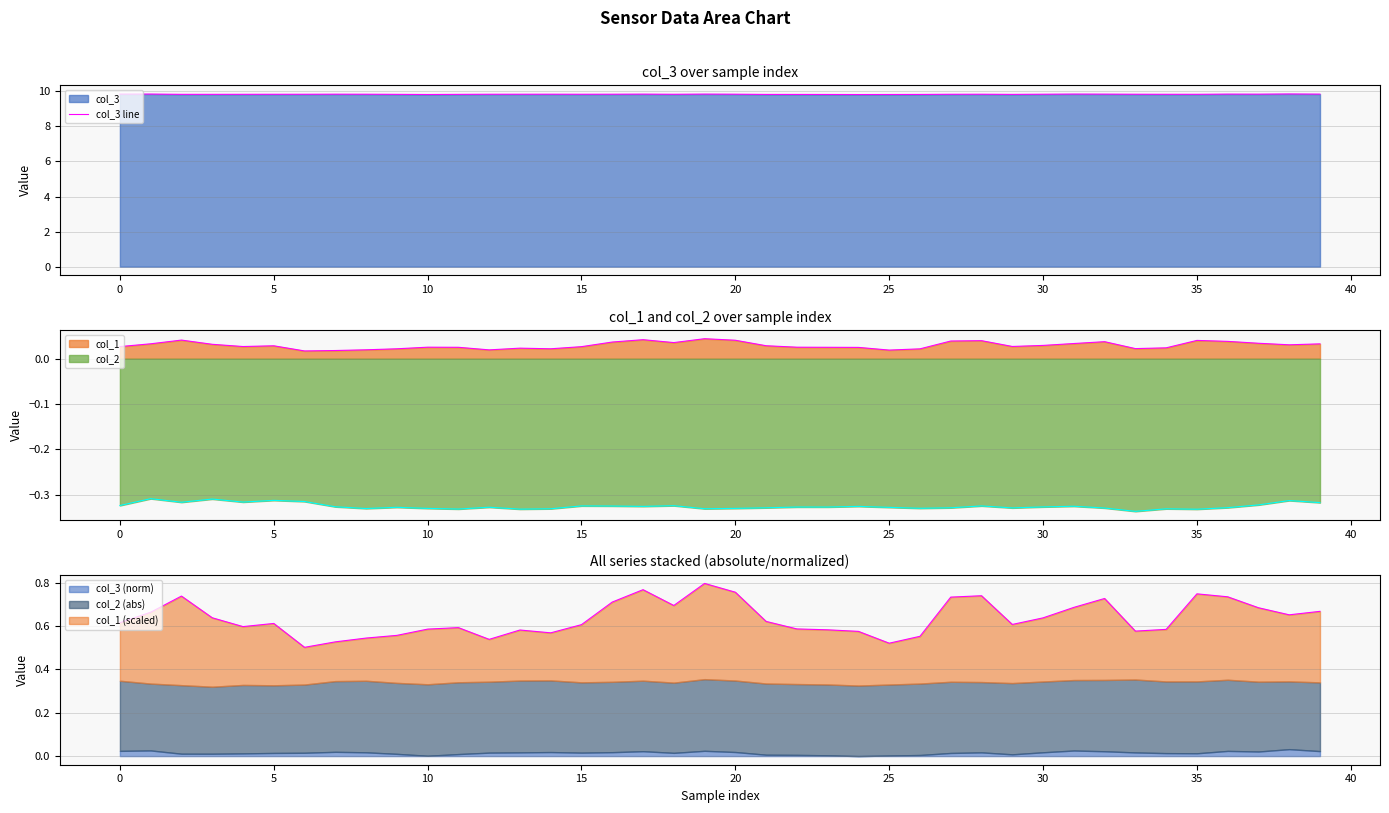

How many data points does each series have?

40